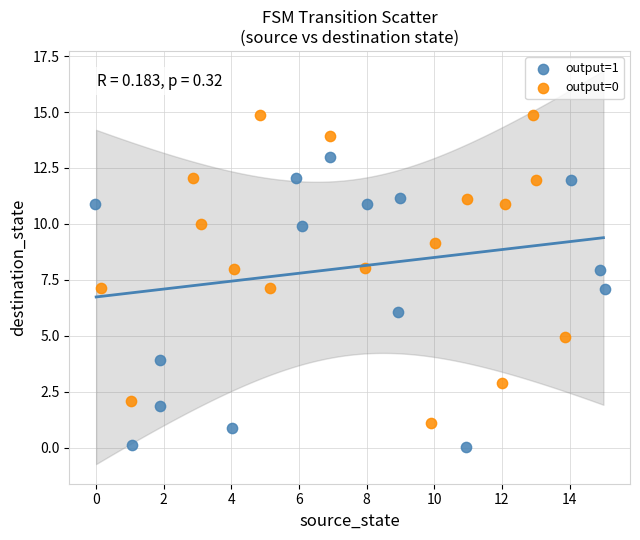

Which series contains the lowest Y value?

output=1